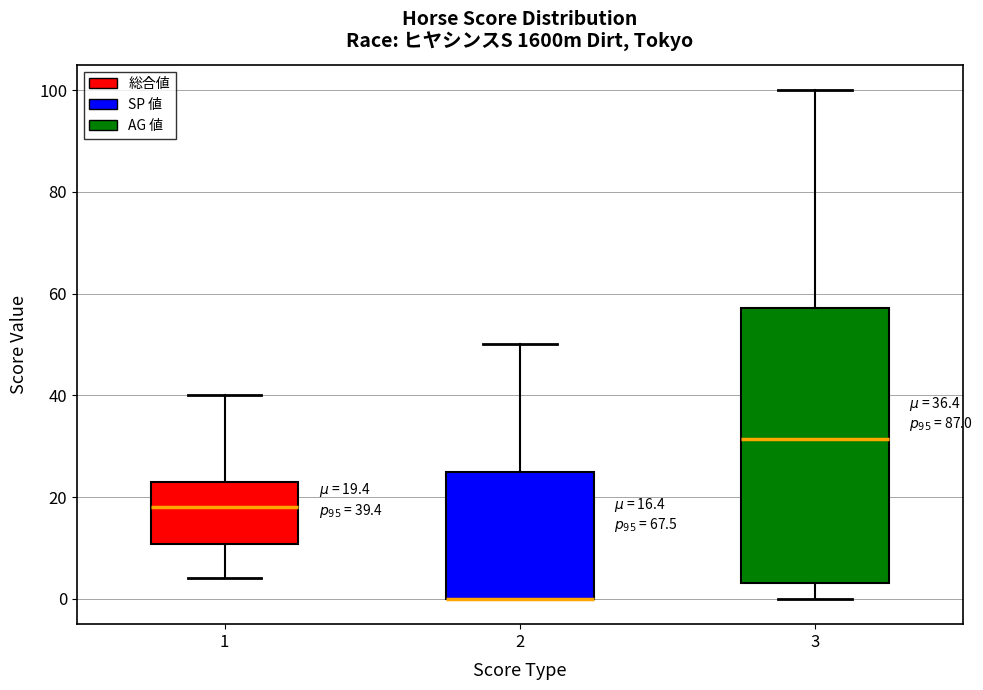

Which box is the tallest, from its lower edge to its upper edge?

3